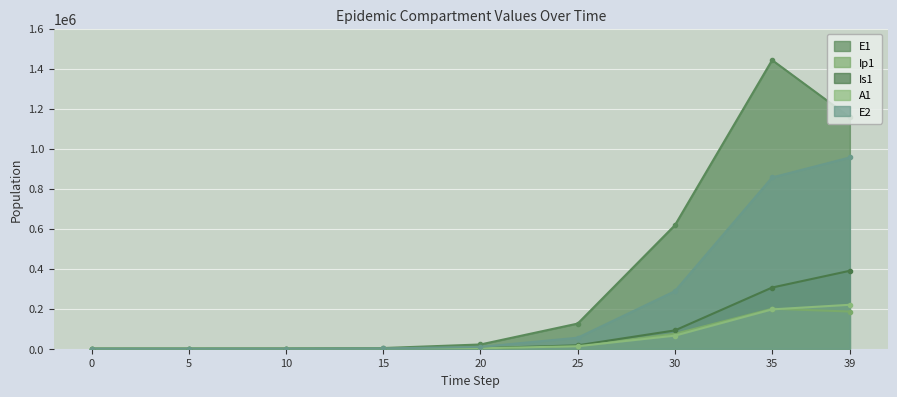

Reading right to left, what are all the values shown in this chart?

E1: 39=1156195.7	35=1442362.3	30=617261.3	25=125689.5	20=21229.5	15=3468.5	10=563.5	5=70.1	0=0.0
Ip1: 39=185795.0	35=199769.1	30=74301.0	25=14541.6	20=2438.4	15=397.9	10=64.6	5=8.5	0=0.0
Is1: 39=389570.5	35=305777.3	30=91573.7	25=16986.0	20=2821.3	15=459.7	10=74.8	5=11.9	0=5.0
A1: 39=219603.3	35=196601.0	30=65380.8	25=12468.7	20=2081.4	15=339.4	10=55.1	5=7.4	0=0.0
E2: 39=955866.9	35=855926.5	30=287753.4	25=55068.5	20=9198.5	15=1500.1	10=243.6	5=30.3	0=0.0